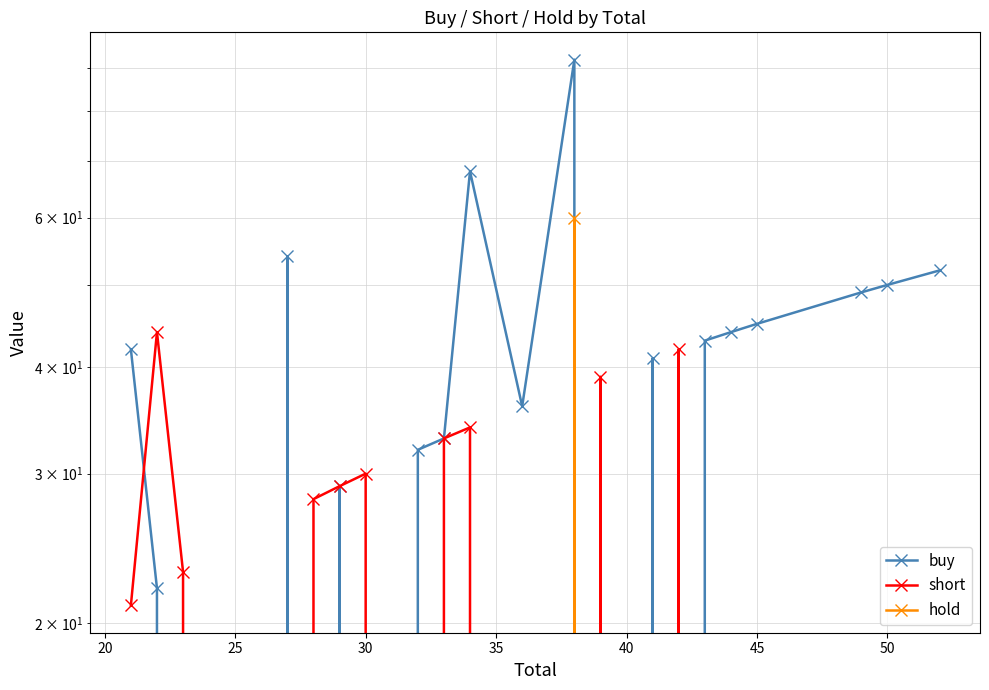

Which series has the largest total across all categories?

buy